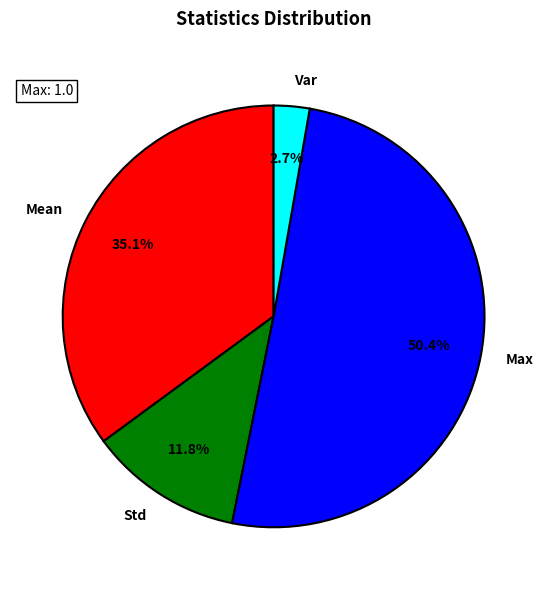

Do Var and Max together represent more than half of the pie?

Yes